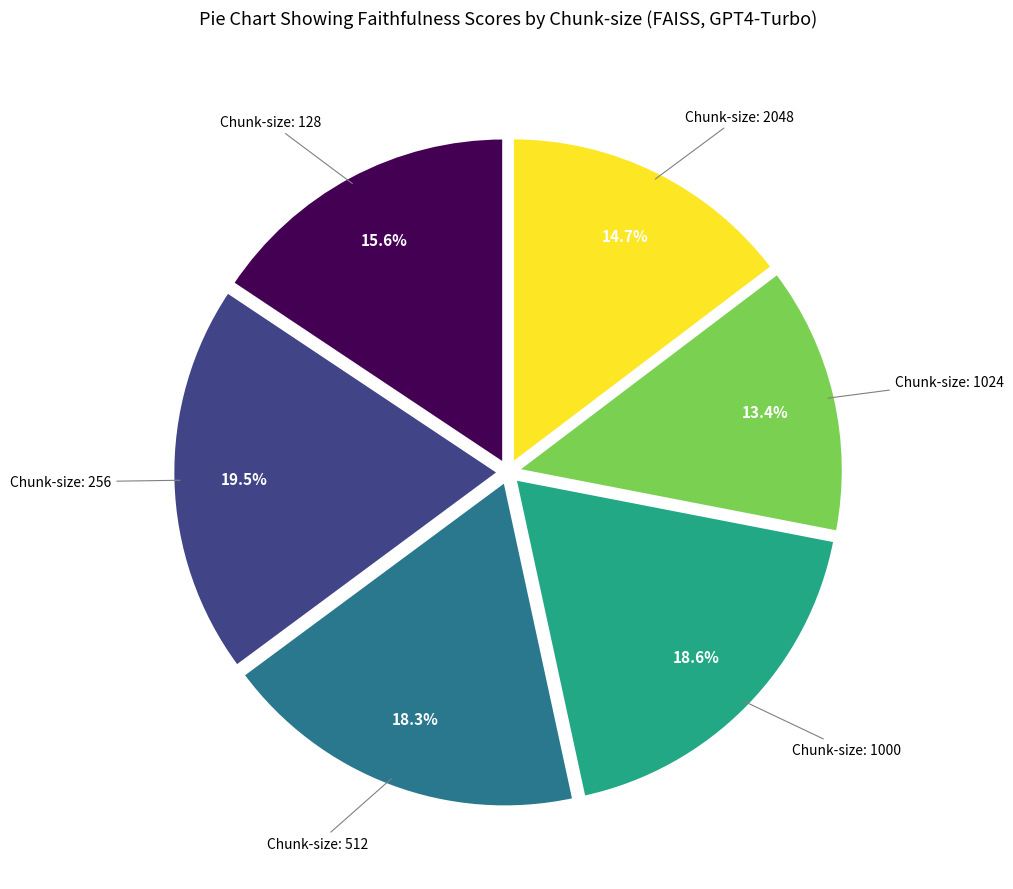

How many slices are in this pie chart?

6